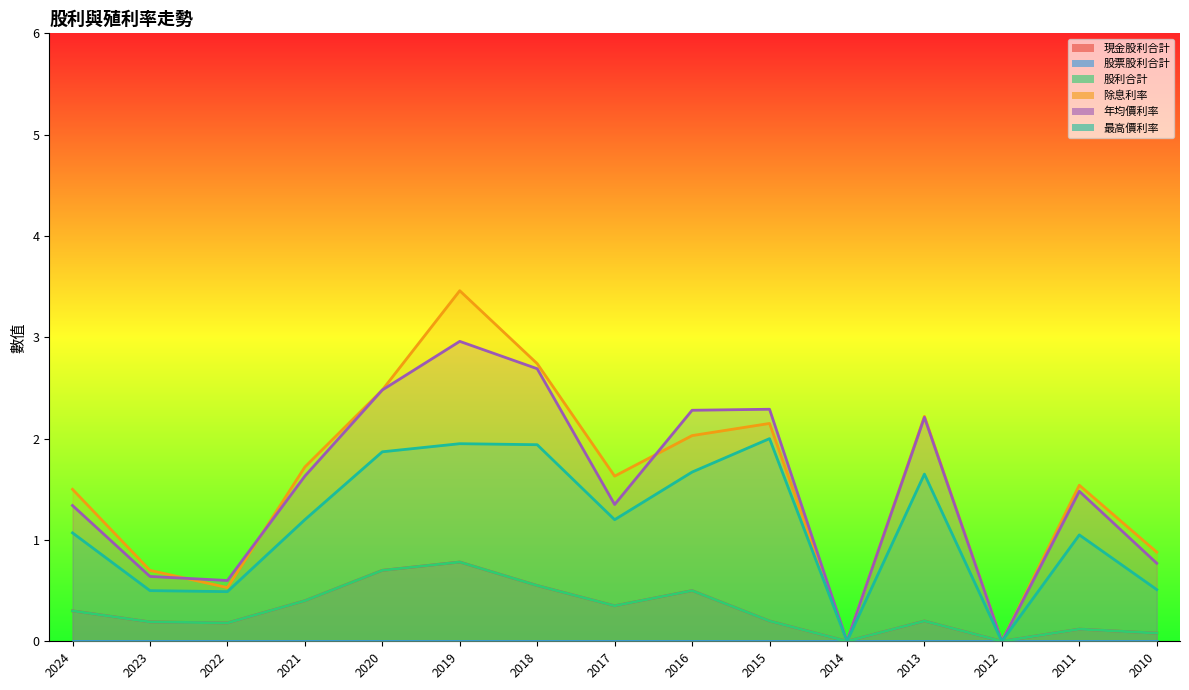

The value of 股利合計 at 2010 is 0.1. True or false?

True